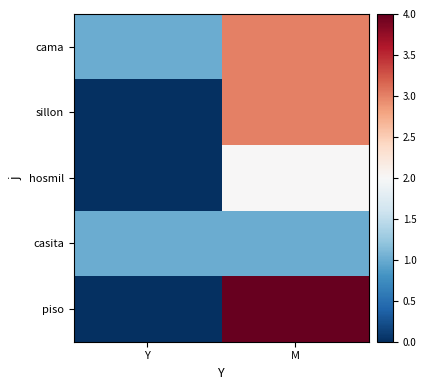

Between Y and M, which series saw the biggest shift?

piso